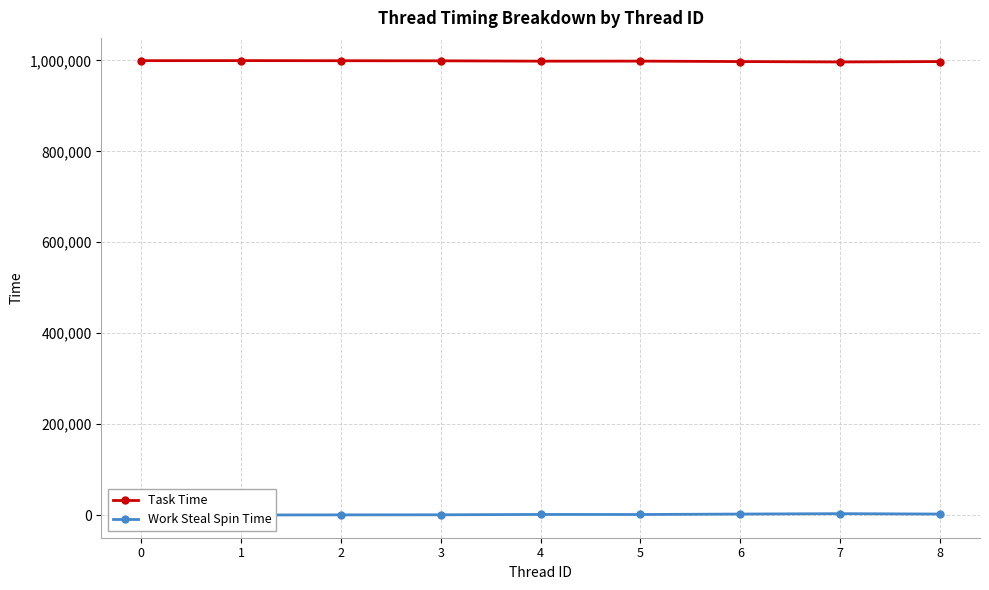

List the series in order of their peak value, highest first.

Task Time, Work Steal Spin Time